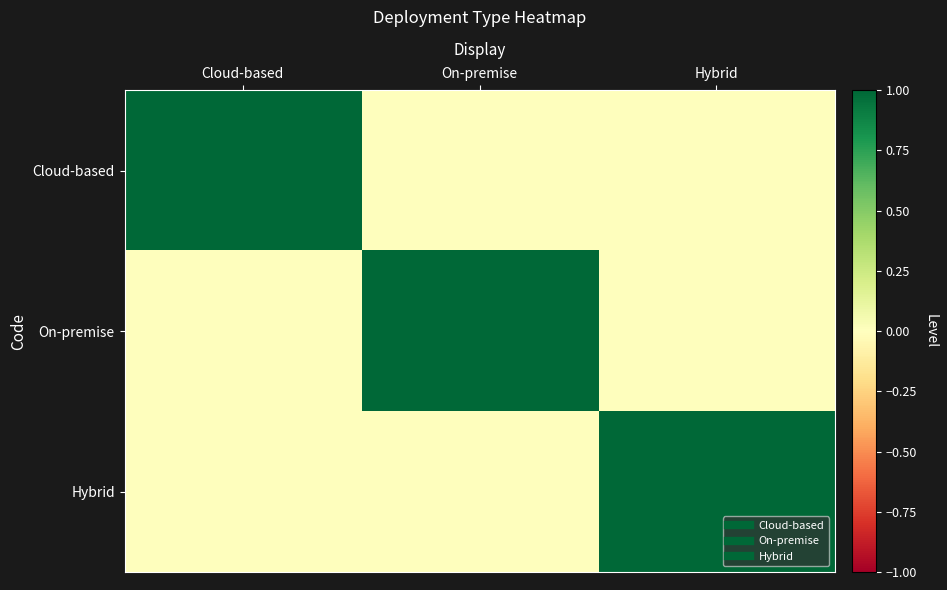

Which has a higher value, Hybrid or On-premise?

Hybrid